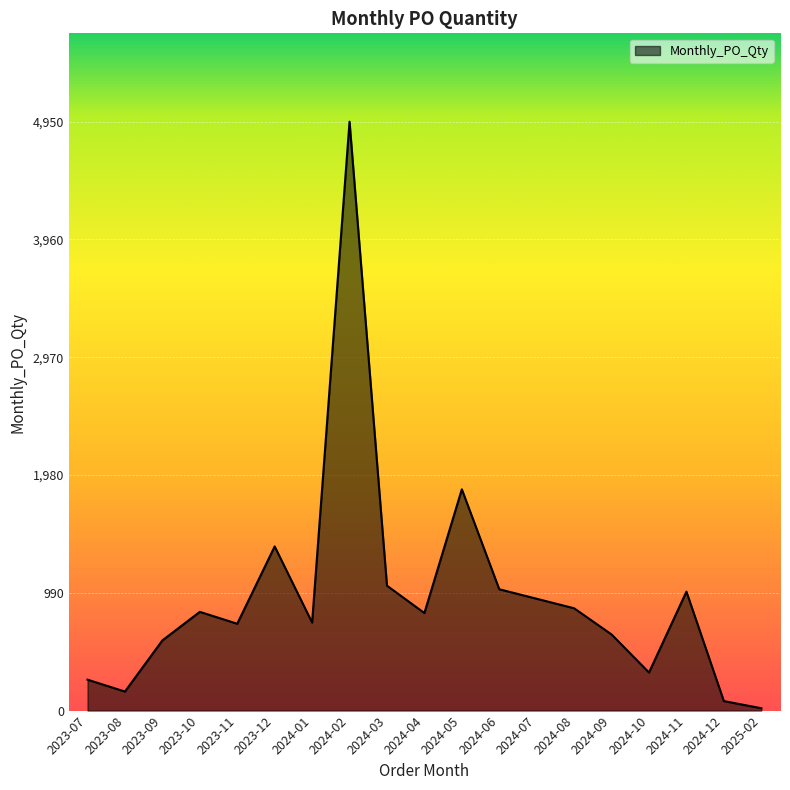

What is the maximum value shown in the chart?

4950